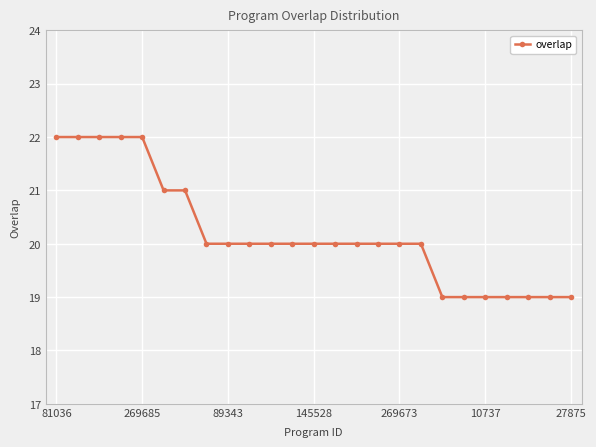

What is the minimum value shown in the chart?

19